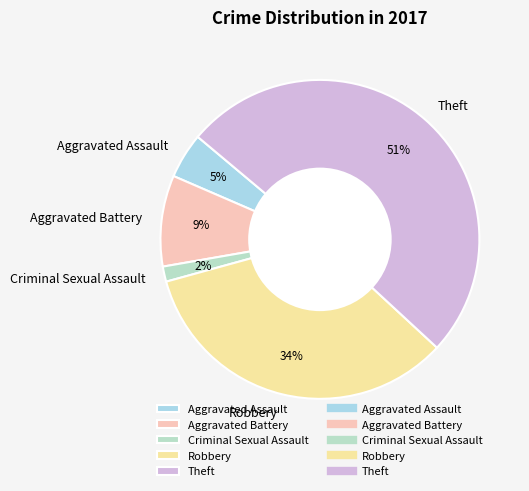

What is the smallest slice in the pie chart?

Criminal Sexual Assault